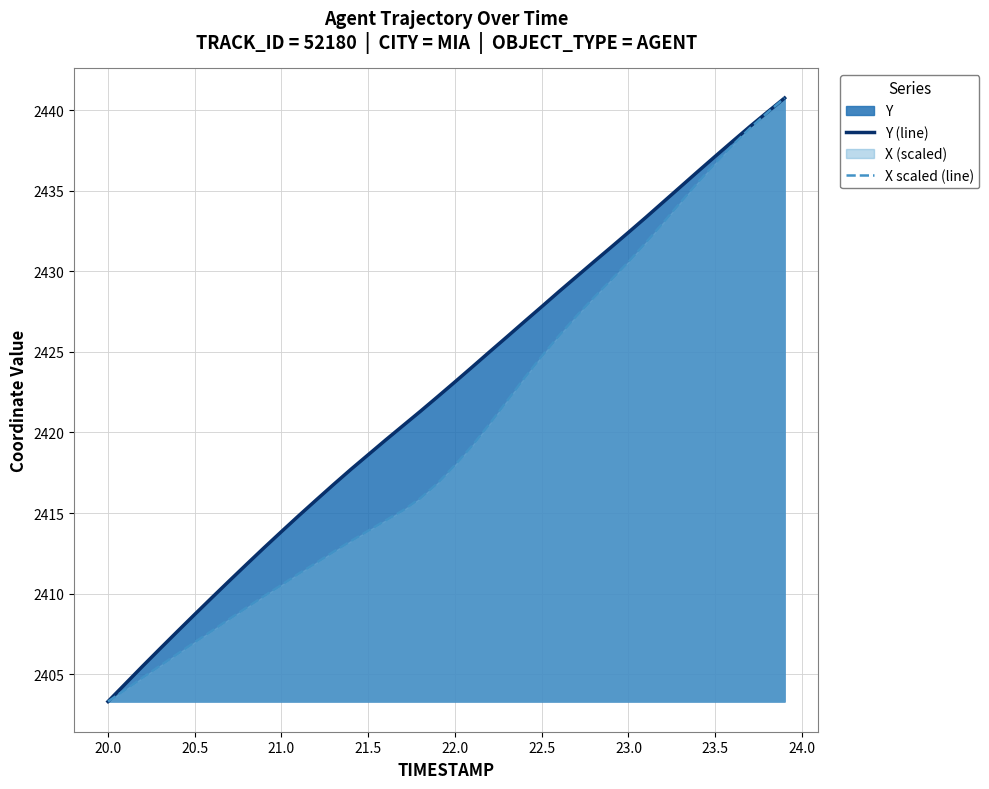

True or false: Y (line) has more than 0 points higher than both neighbors.

False